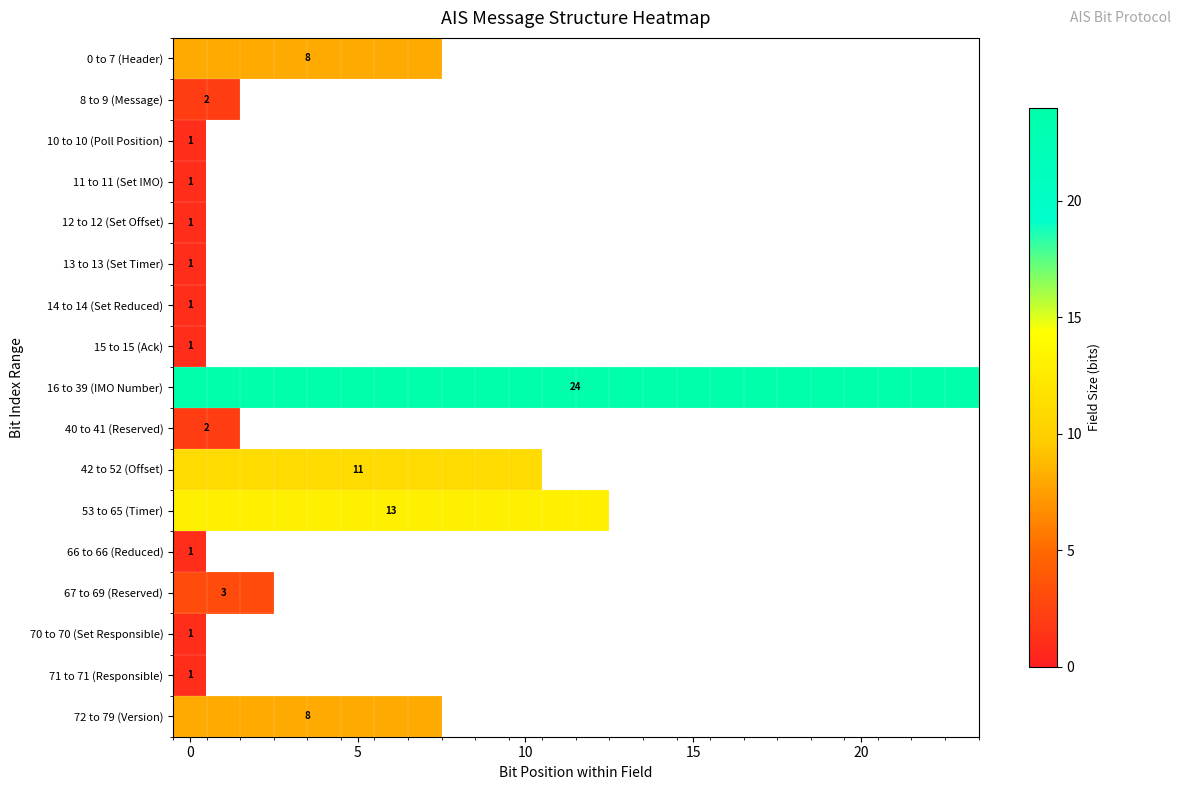

The value of 14 to 14 (Set Reduced) at 0 is 1. True or false?

True